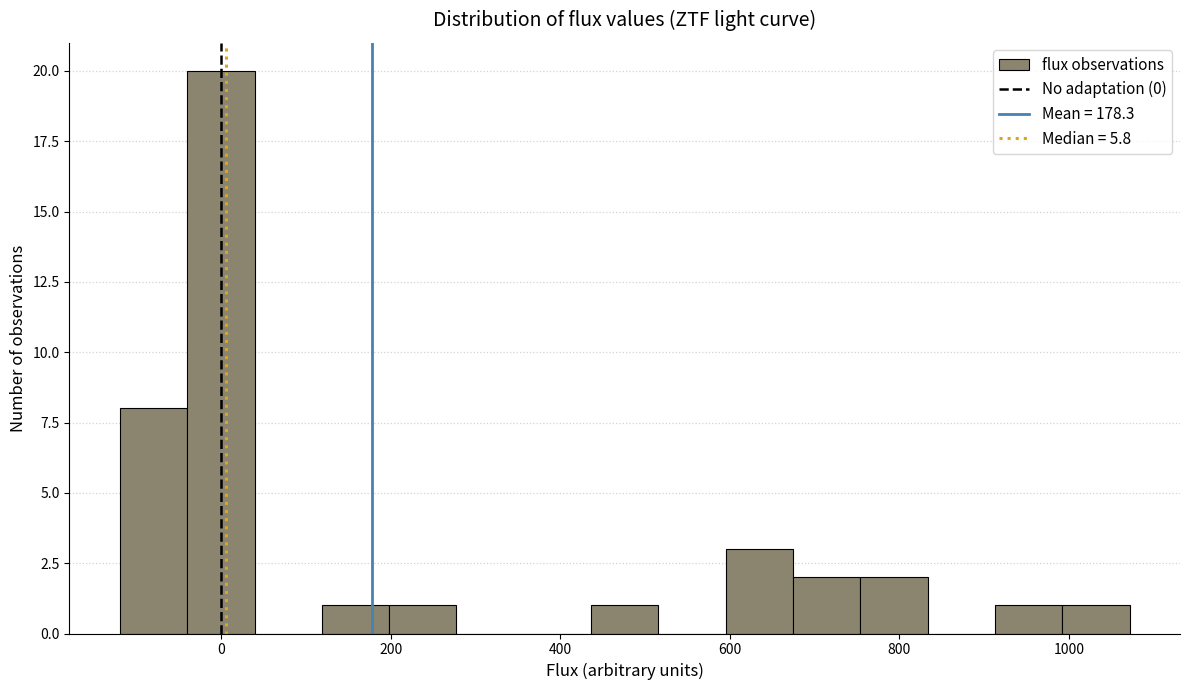

Around what value on the x-axis is the tallest bar? Give the approximate position of its centre, as read against the axis.

0